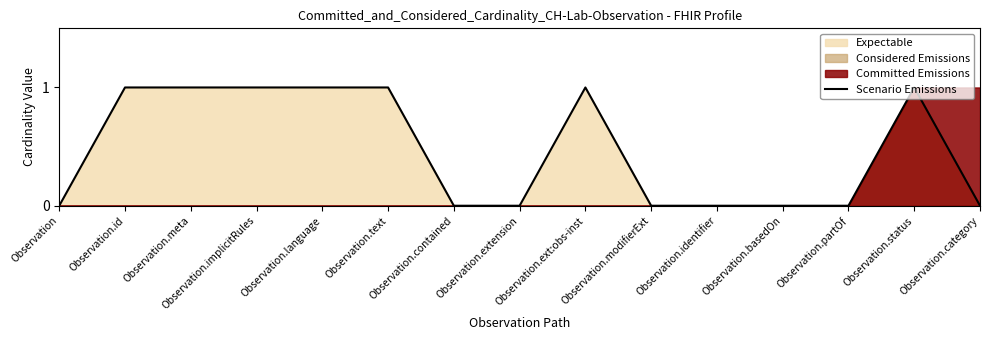

True or false: the data has more than 1 interior local peaks.

True